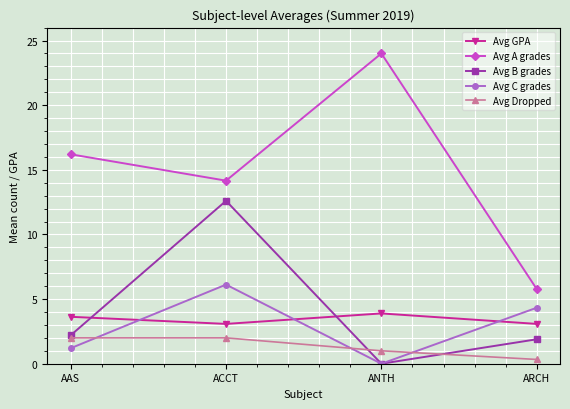

Reading left to right, what are all the values shown in this chart?

Avg GPA: AAS=3.6	ACCT=3.1	ANTH=3.9	ARCH=3.1
Avg A grades: AAS=16.2	ACCT=14.2	ANTH=24.0	ARCH=5.8
Avg B grades: AAS=2.2	ACCT=12.6	ANTH=0.0	ARCH=1.9
Avg C grades: AAS=1.2	ACCT=6.1	ANTH=0.0	ARCH=4.3
Avg Dropped: AAS=2.0	ACCT=2.0	ANTH=1.0	ARCH=0.3